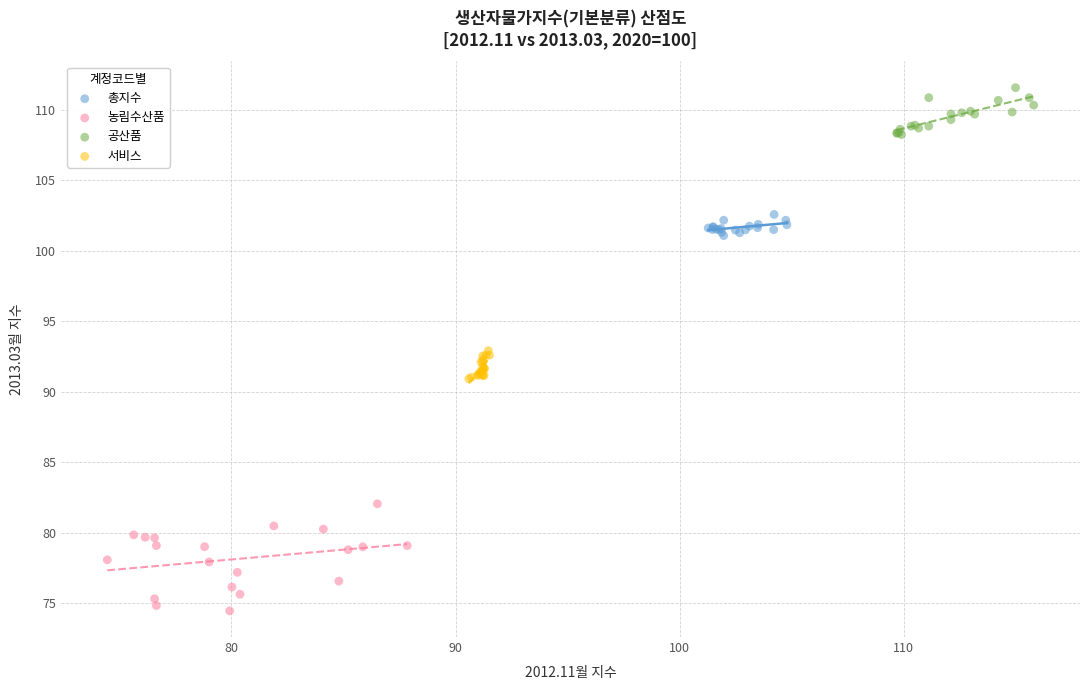

Which series has the largest Y range (max minus min)?

농림수산품